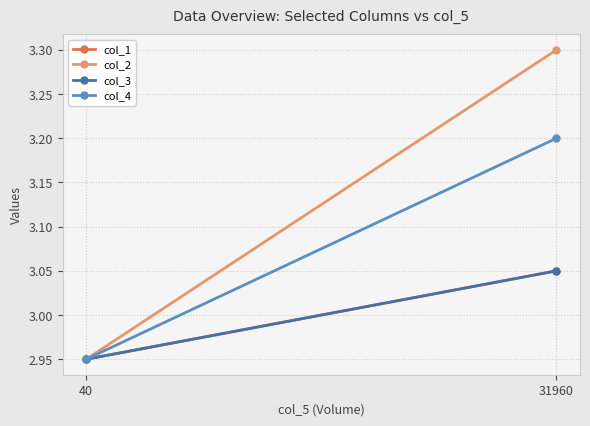

Reading left to right, transcribe all the data shown in this chart.

col_1: 3.0	3.0
col_2: 3.0	3.3
col_3: 3.0	3.0
col_4: 3.0	3.2